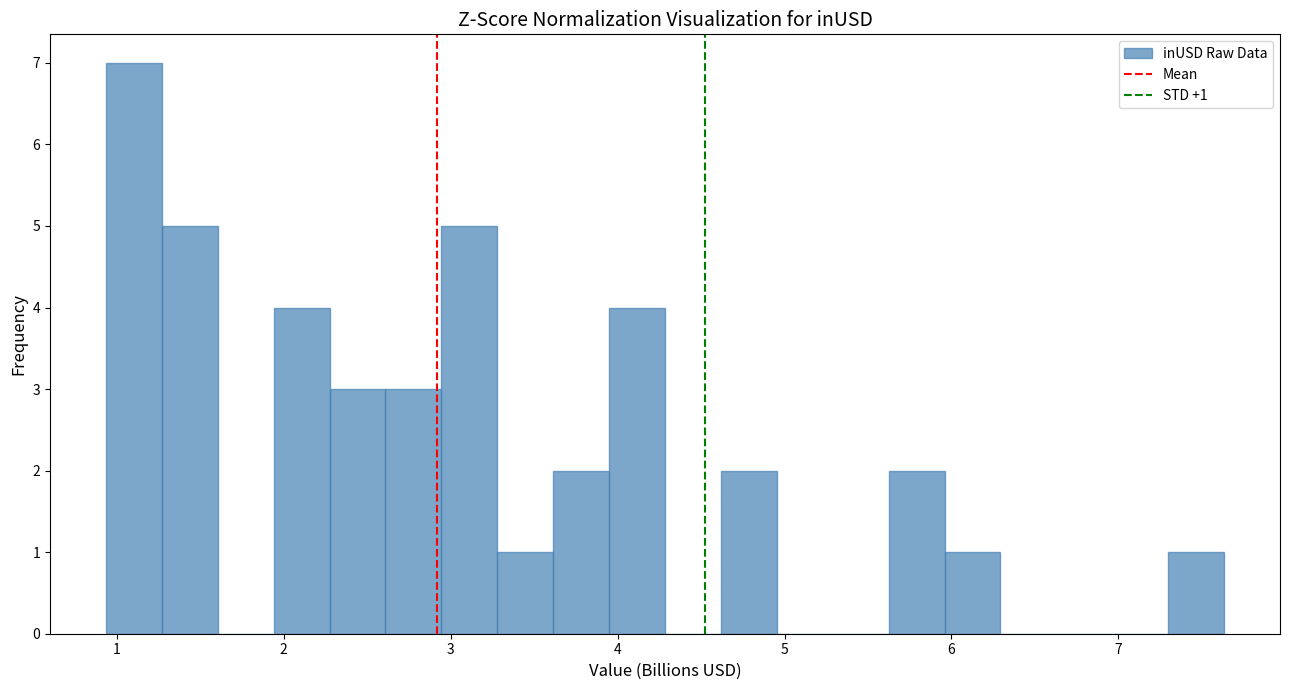

Around what value on the x-axis is the tallest bar? Give the approximate position of its centre, as read against the axis.

1.1